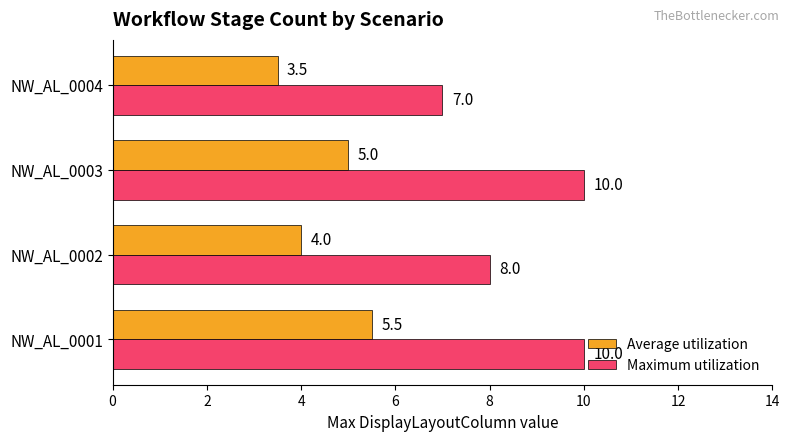

What are all the series names shown in the legend?

Average utilization, Maximum utilization